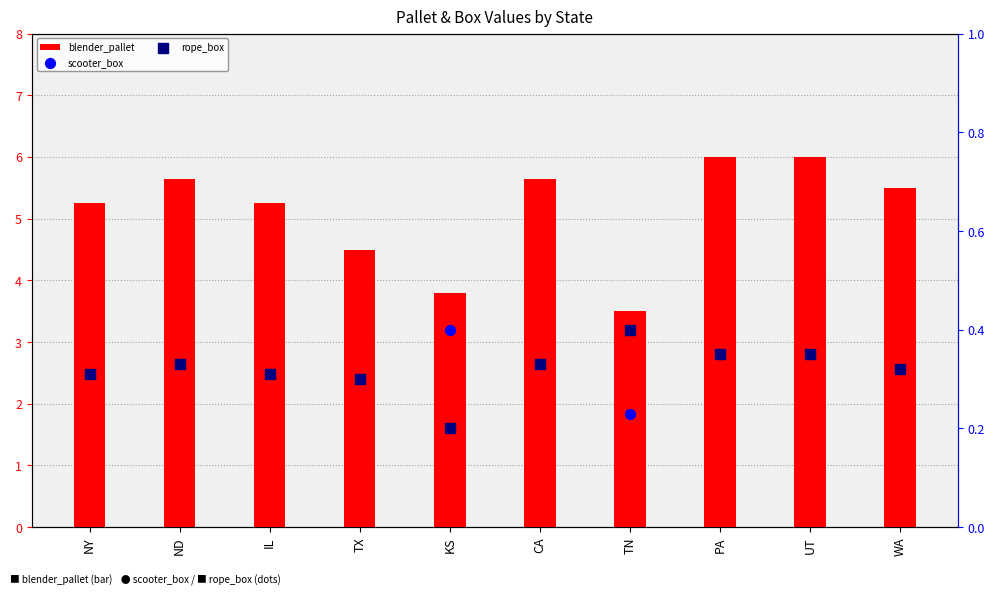

What are all the series names shown in the legend?

blender_pallet, scooter_box, rope_box